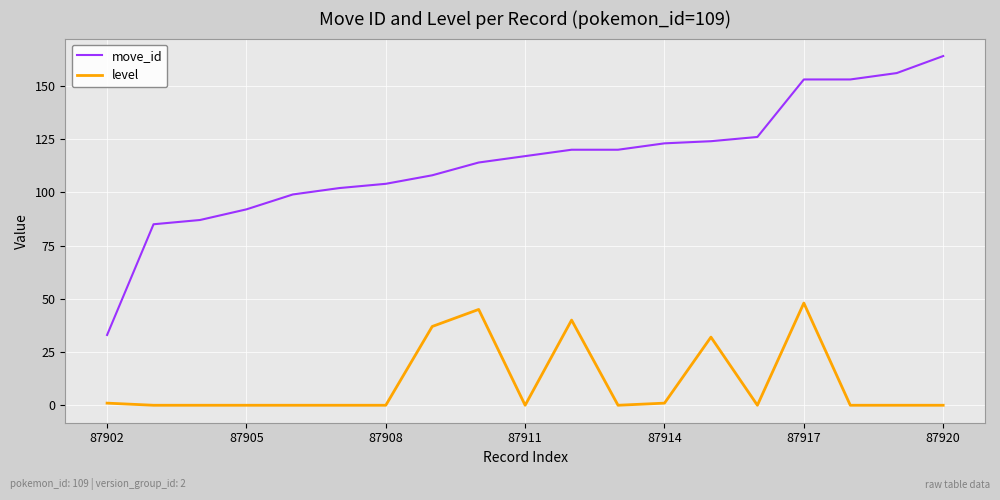

What is the maximum value shown in the chart?

164